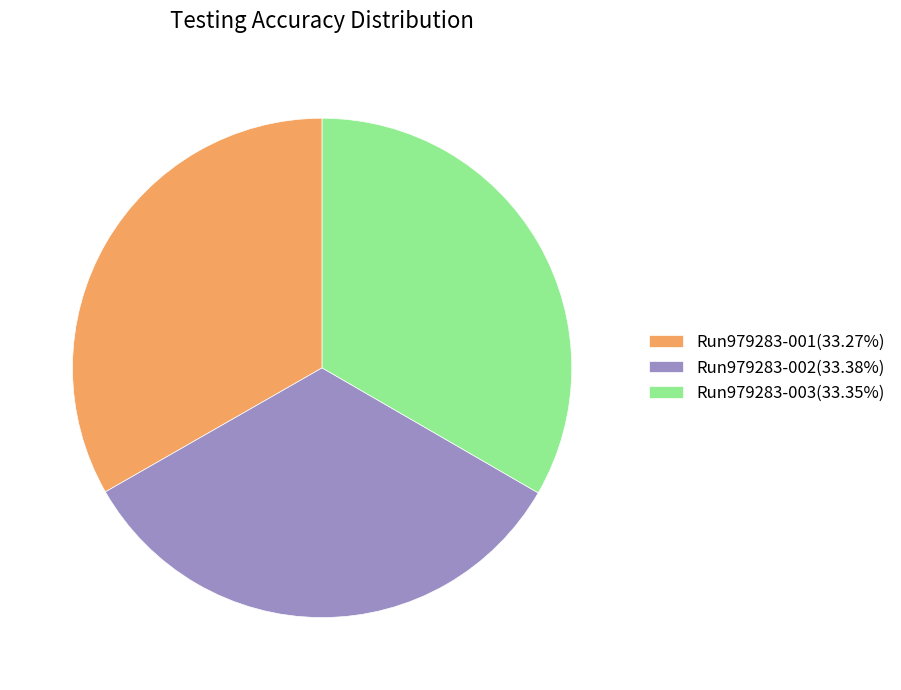

Is there a majority slice in this chart?

No